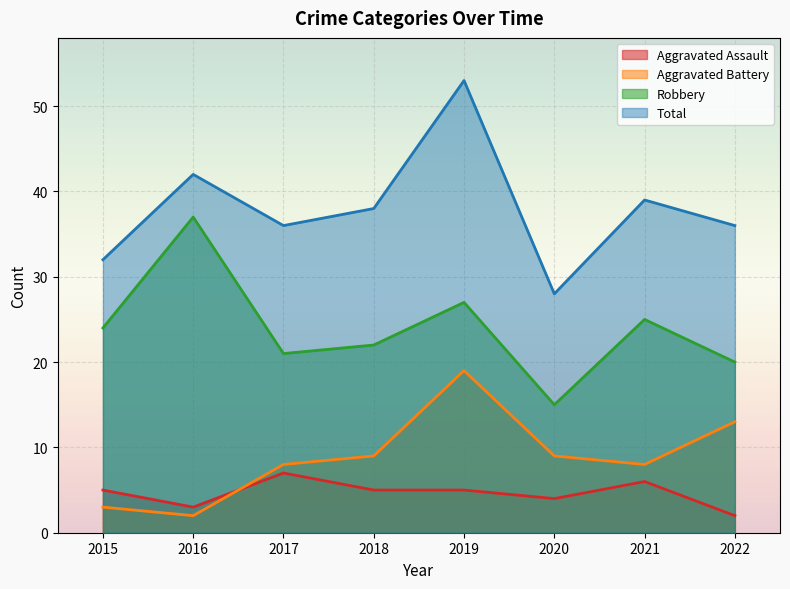

Which category has the lowest value across all series?

2022